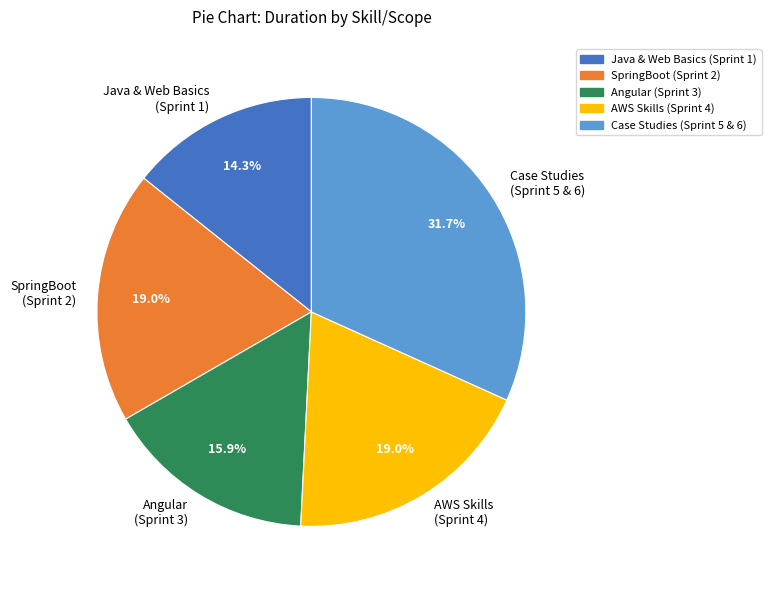

Which has a higher value, Java & Web Basics (Sprint 1) or Case Studies (Sprint 5 & 6)?

Case Studies (Sprint 5 & 6)